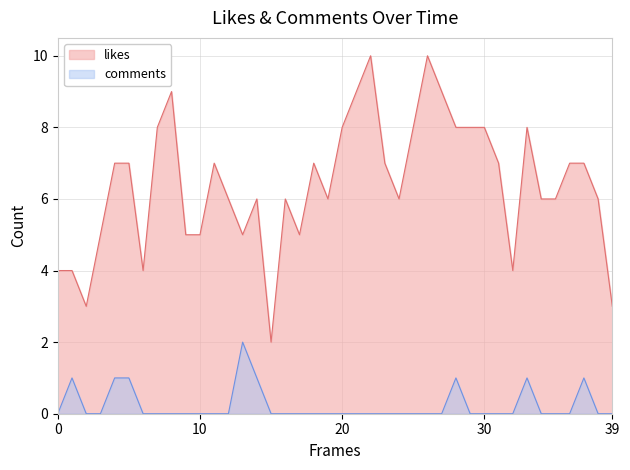

Which series has the largest range (max minus min)?

likes